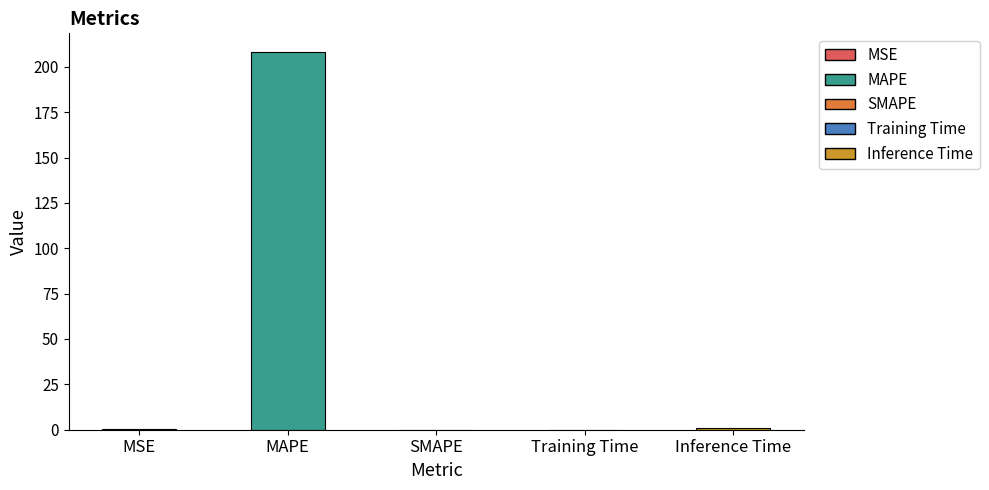

Is it true that the value at SMAPE is 0.0?

True